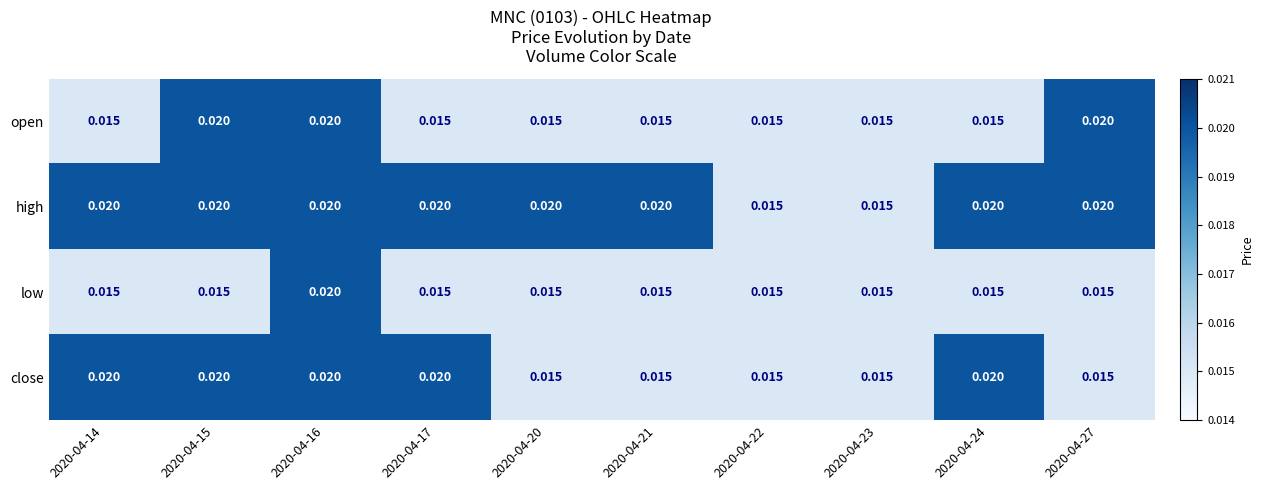

What is the total value across all series at 2020-04-17?

0.1